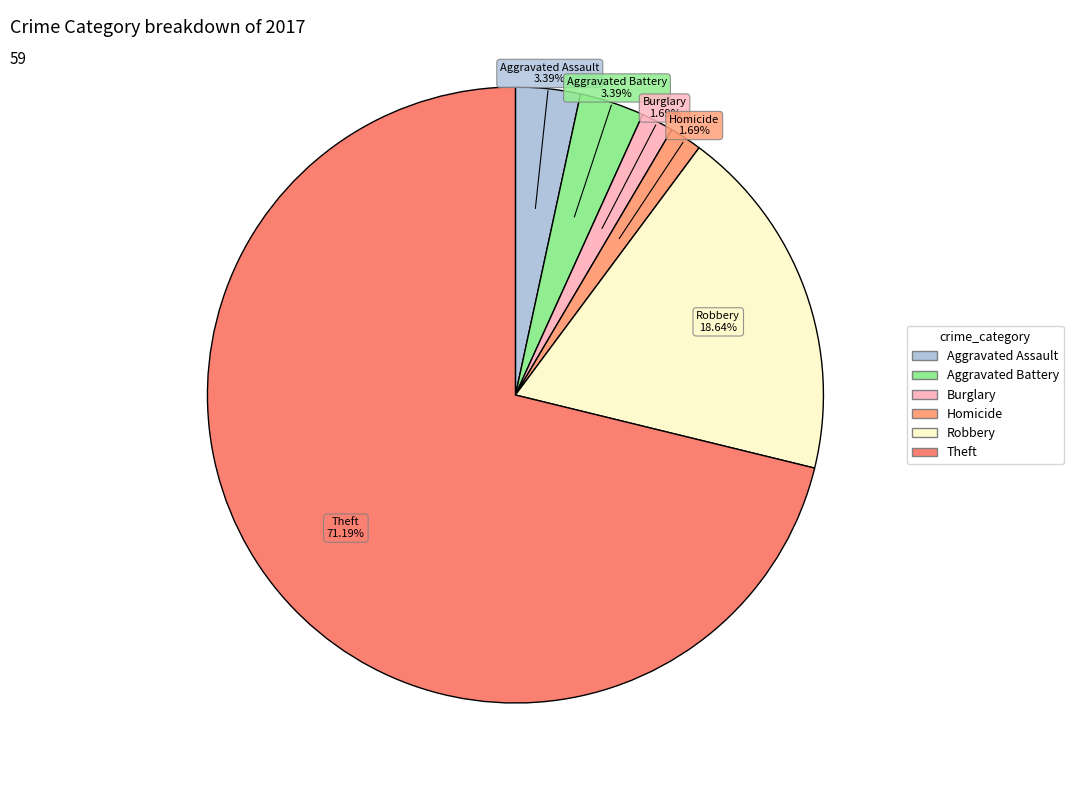

How many segments does this pie chart have?

6